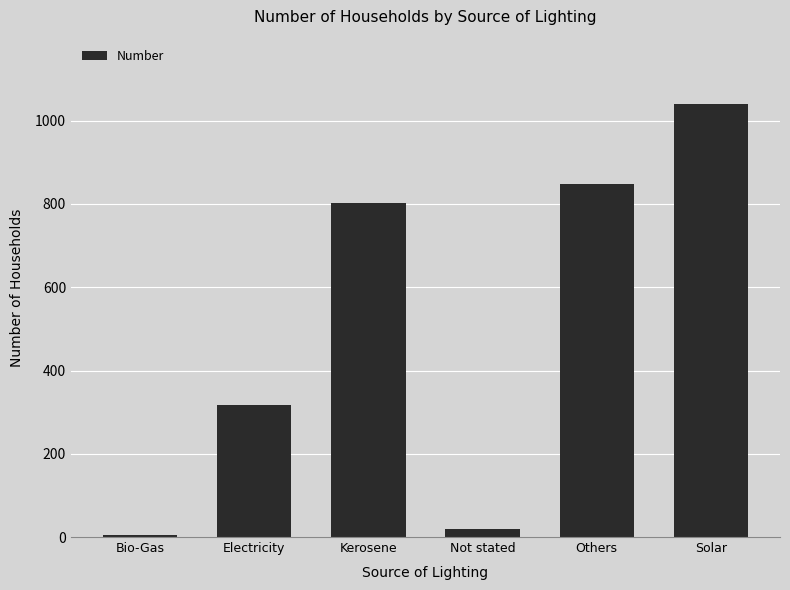

How many series are shown in this chart?

1